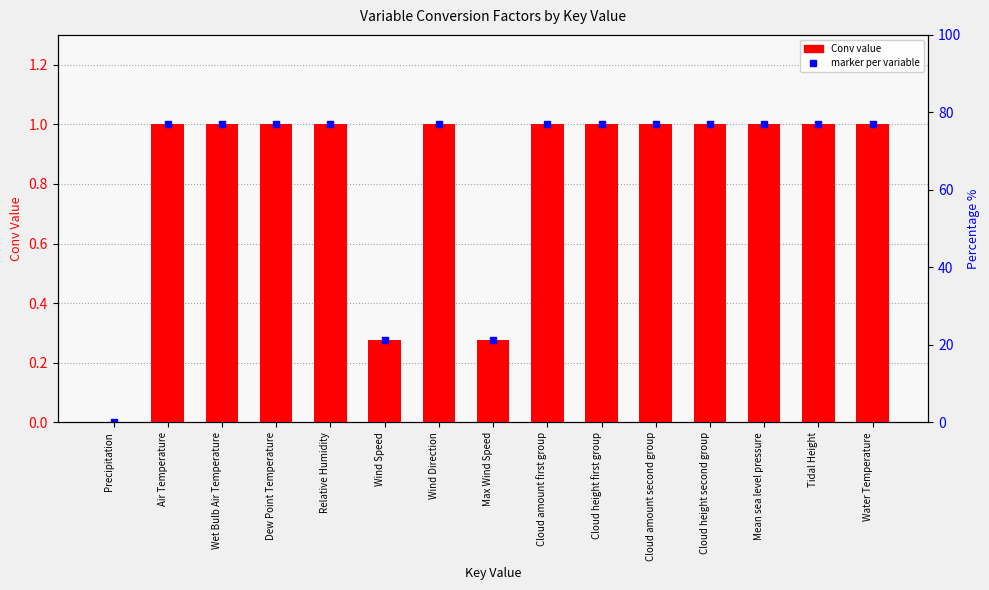

Does the chart contain stacked bars?

No